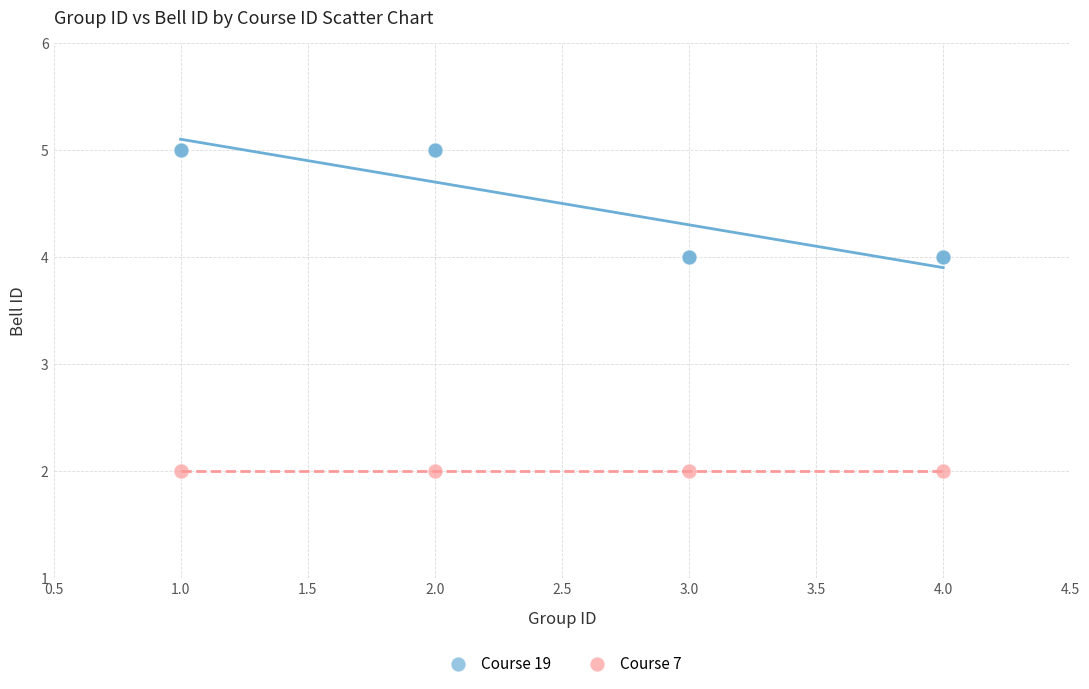

Which series contains the highest Y value?

Course 19